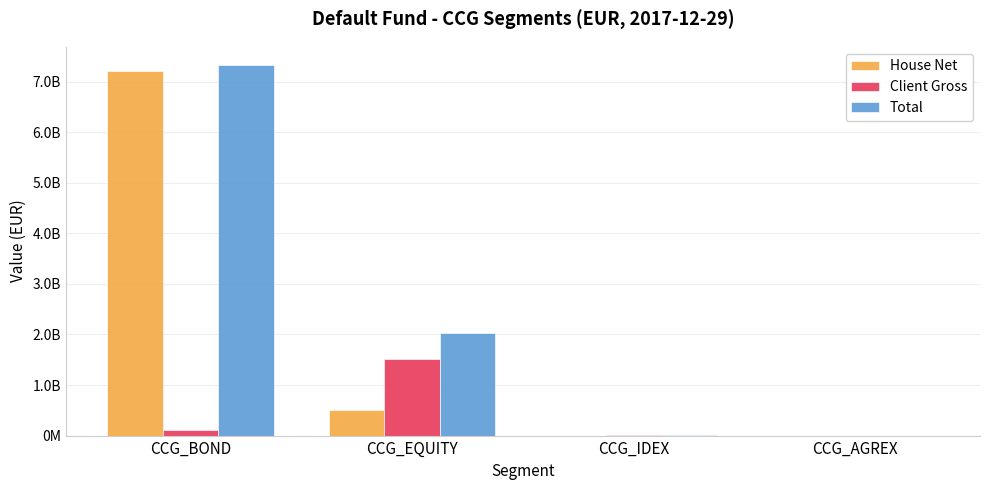

Rank the series at CCG_IDEX from lowest to highest value.

House Net, Client Gross, Total